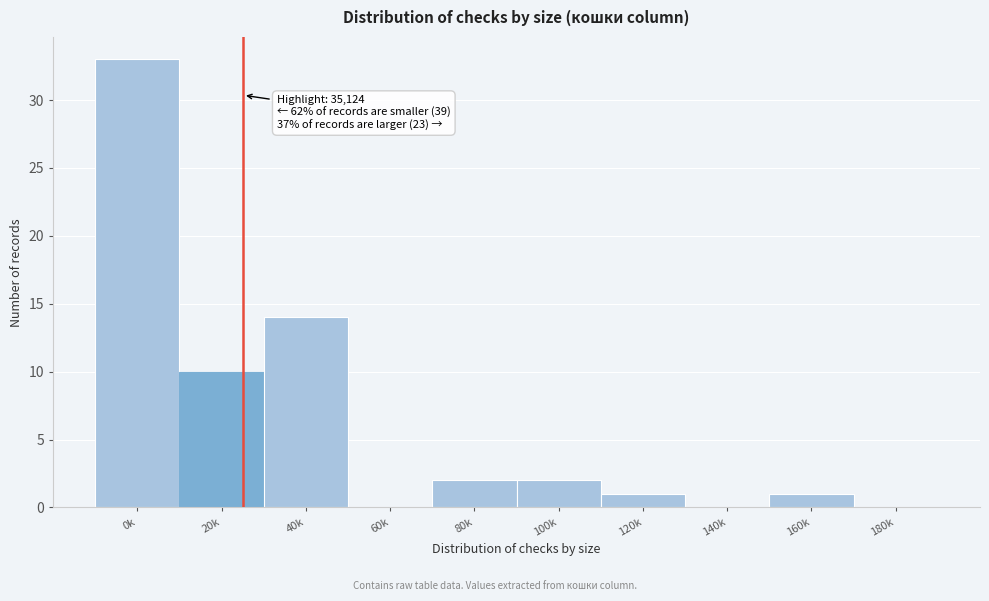

Reading left to right, list all the values displayed in this chart.

0k=33	20k=10	40k=14	60k=0	80k=2	100k=2	120k=1	140k=0	160k=1	180k=0